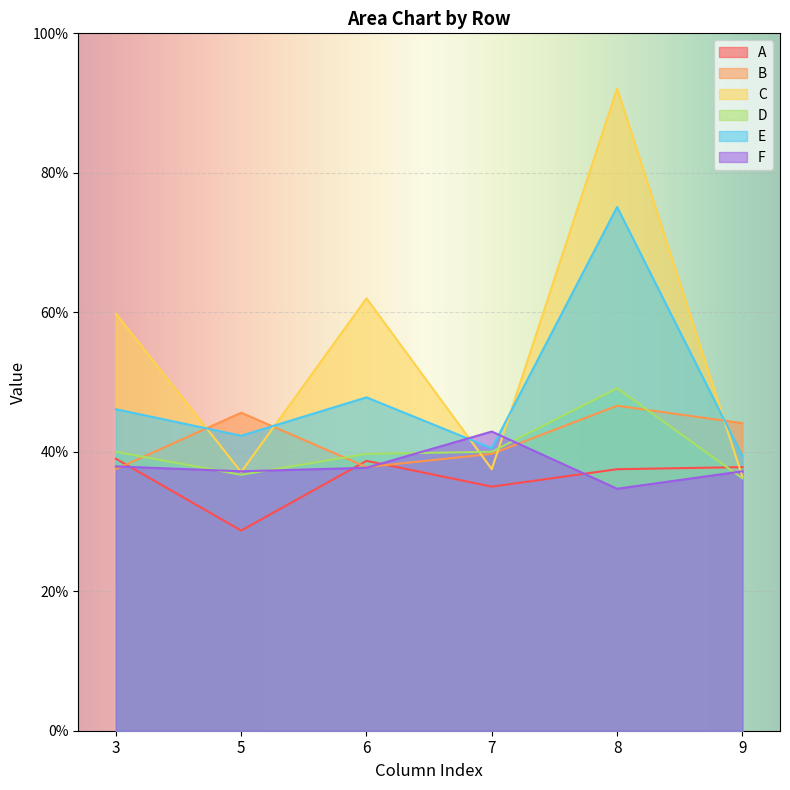

How many lines are shown in the chart?

6